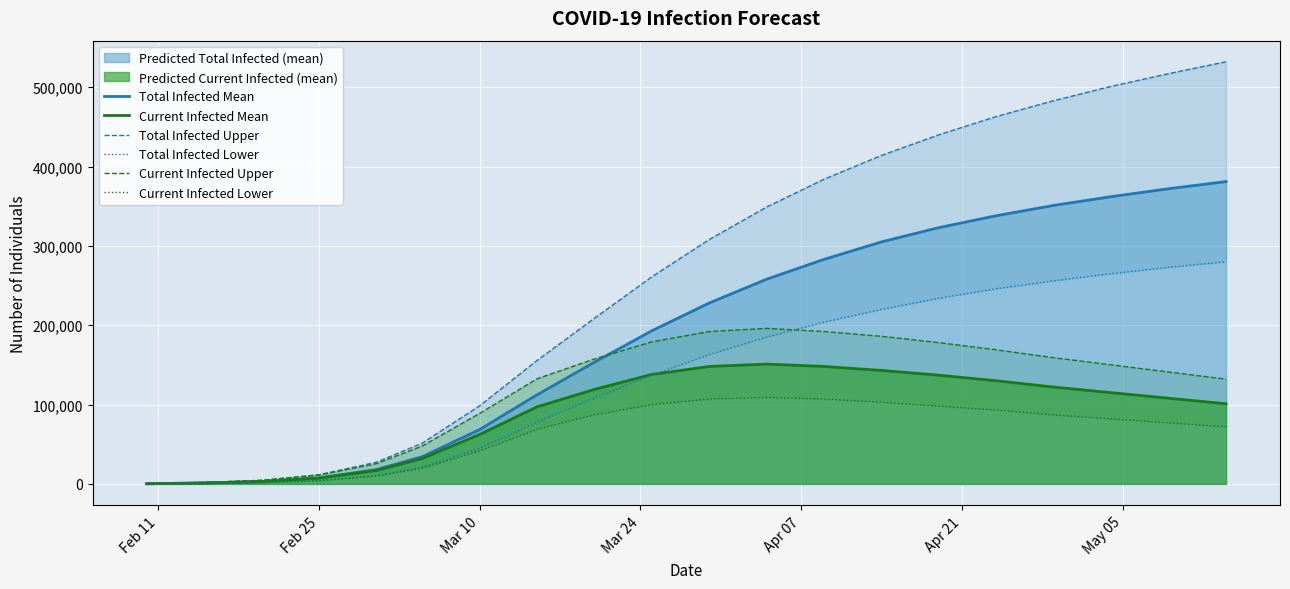

The value of Total Infected Mean at Mar 10 is 47398. True or false?

False